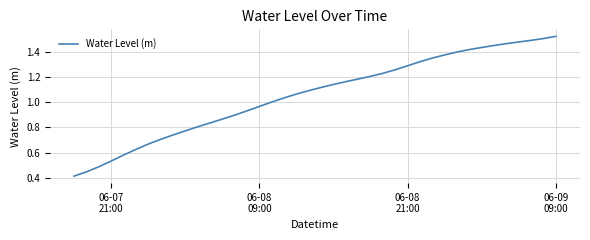

Reading left to right, what are all the values shown in this chart?

0.4	0.4	0.5	0.5	0.6	0.6	0.7	0.7	0.7	0.8	0.8	0.8	0.9	0.9	0.9	1.0	1.0	1.0	1.1	1.1	1.1	1.1	1.2	1.2	1.2	1.2	1.3	1.3	1.3	1.4	1.4	1.4	1.4	1.4	1.5	1.5	1.5	1.5	1.5	1.5